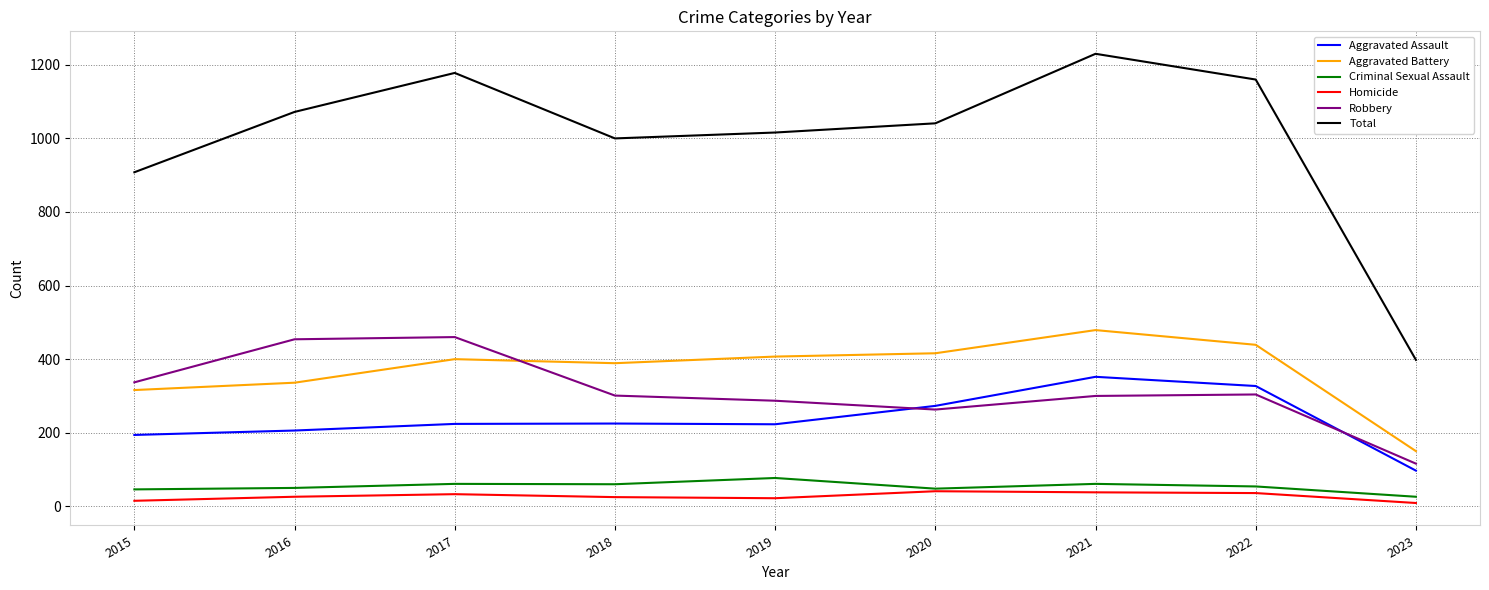

Which series has the widest spread of values?

Total